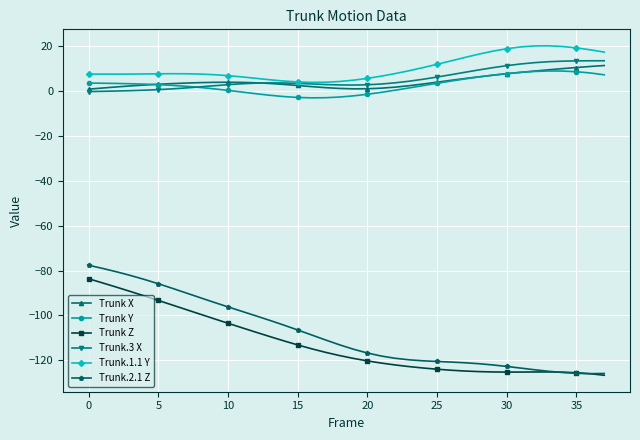

Is this an area chart (filled region under the line)?

No